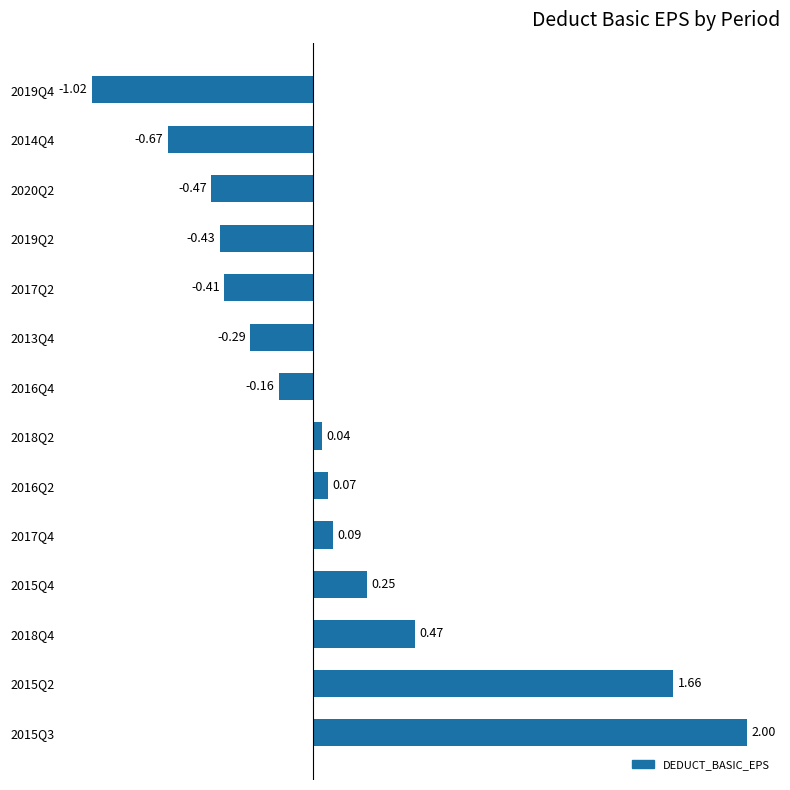

Between 2016Q4 and 2014Q4, which is larger?

2016Q4